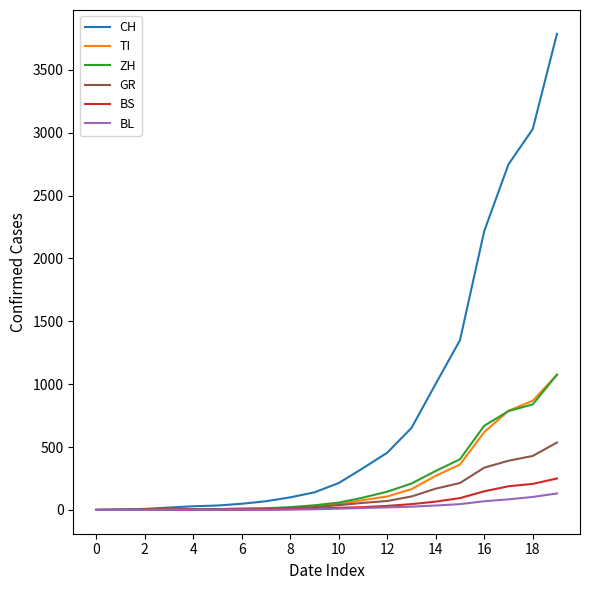

Which series has the largest range (max minus min)?

CH